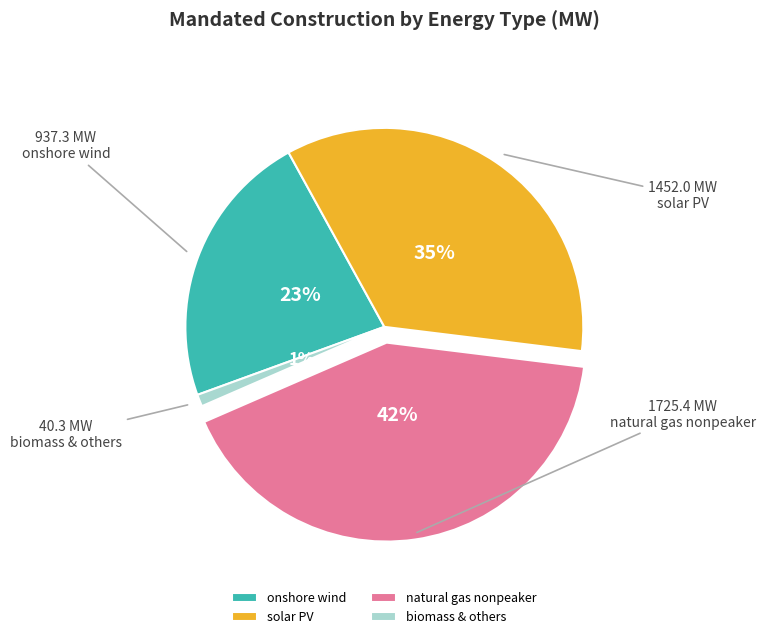

Is it true that biomass & others is 11% of the pie?

False